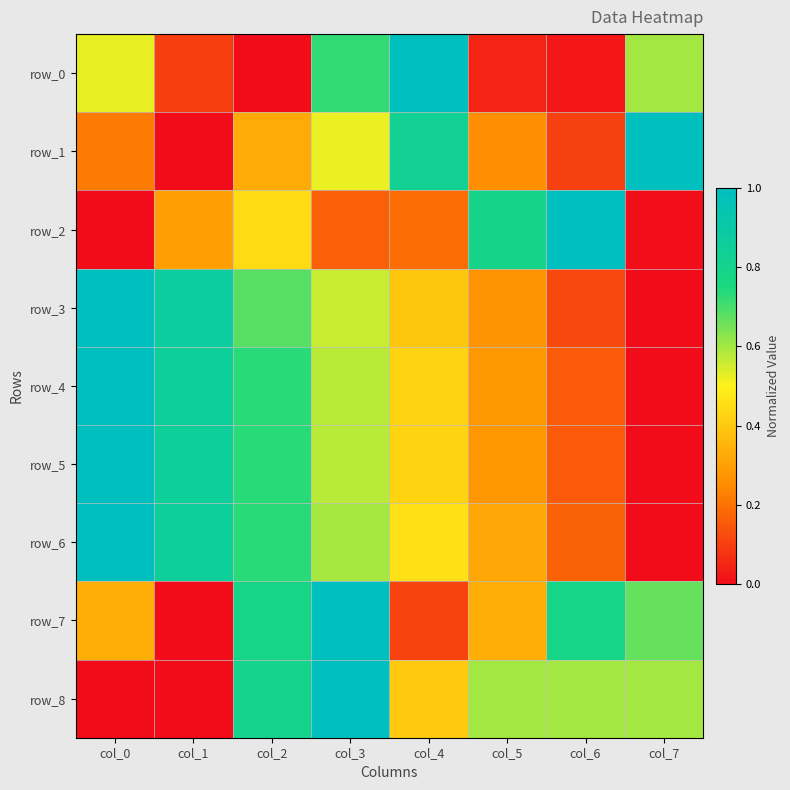

How many series are shown in this chart?

9